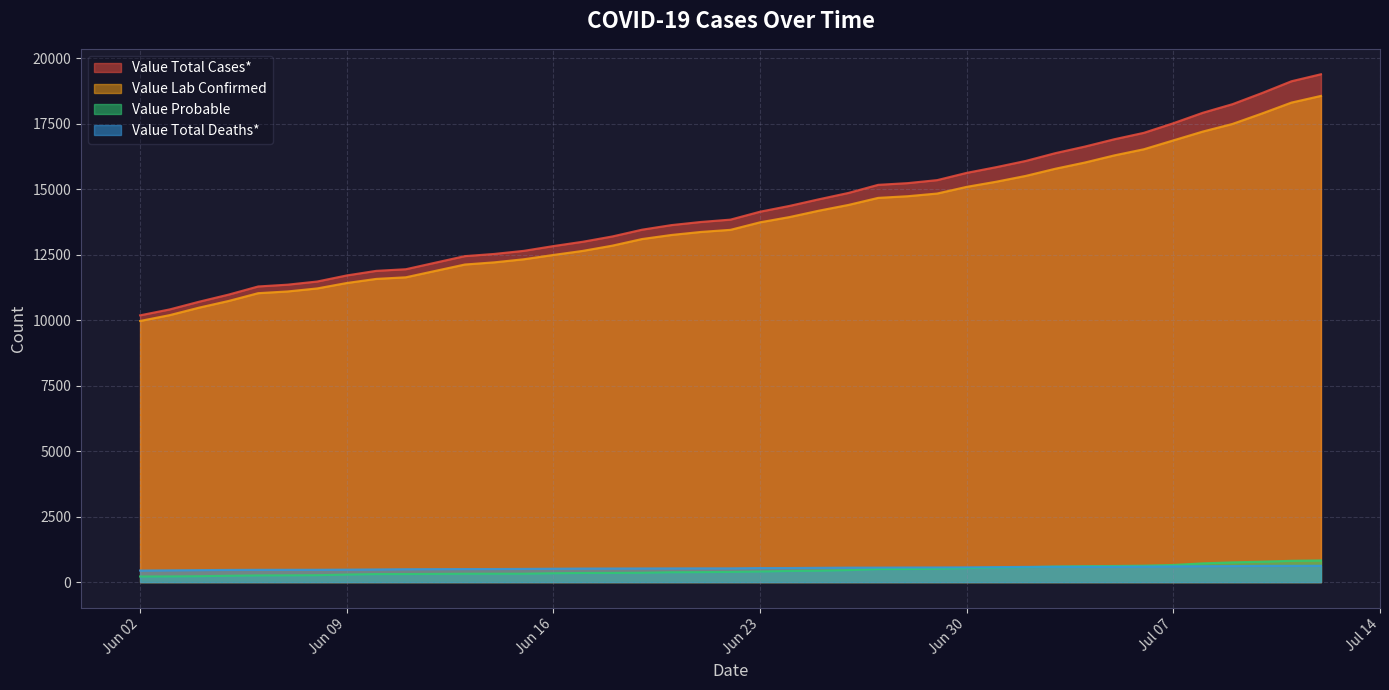

Does the chart display data point markers on the line(s)?

No